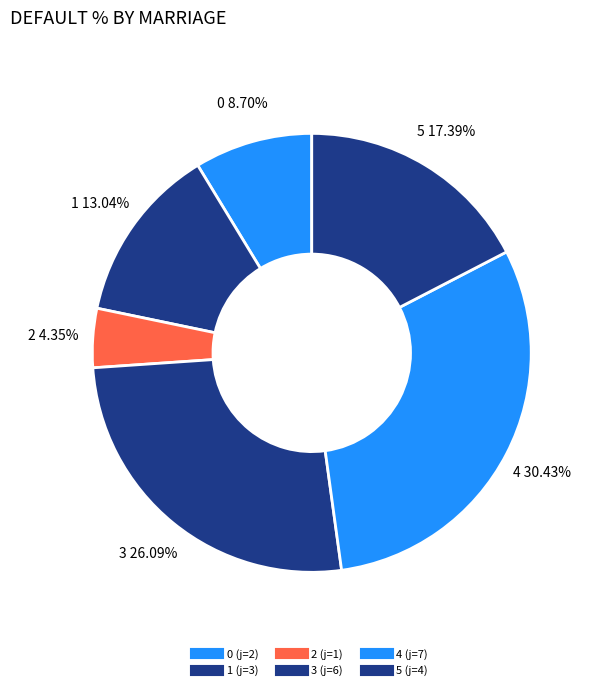

What is the smallest slice in the pie chart?

2